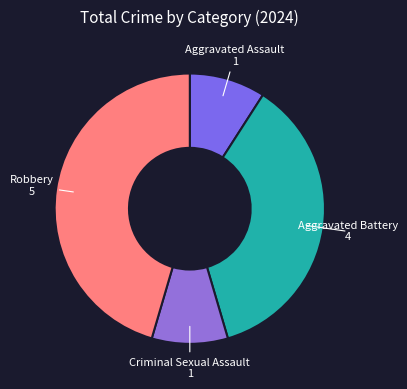

How many segments does this pie chart have?

4